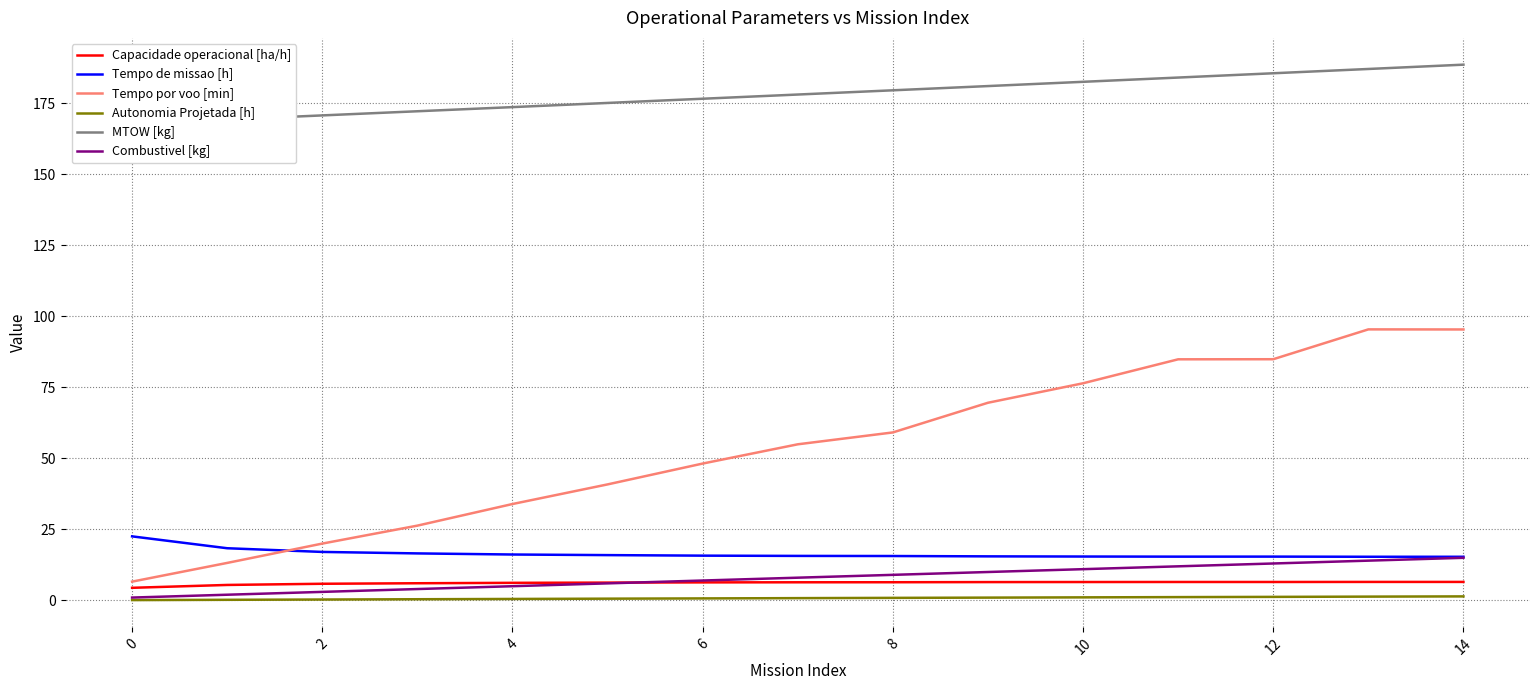

Is it true that Tempo de missao [h] equals 15.4 at 11?

True